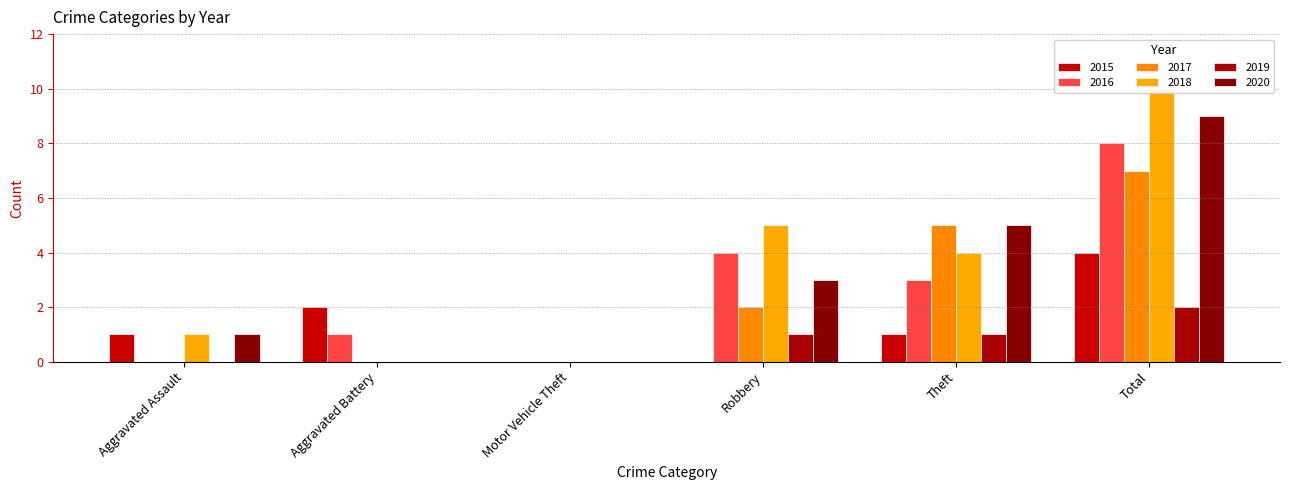

How many values in the 2020 series exceed 3?

2